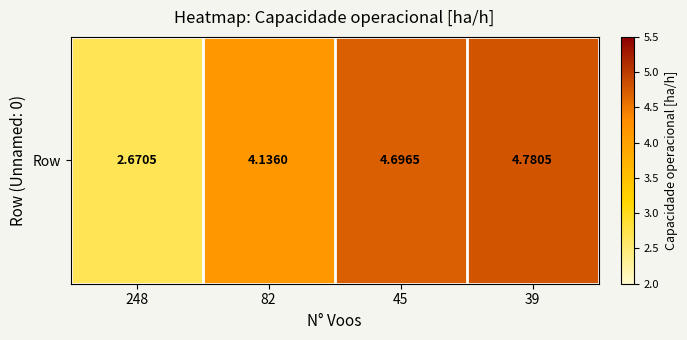

What is the maximum value shown in the chart?

4.8